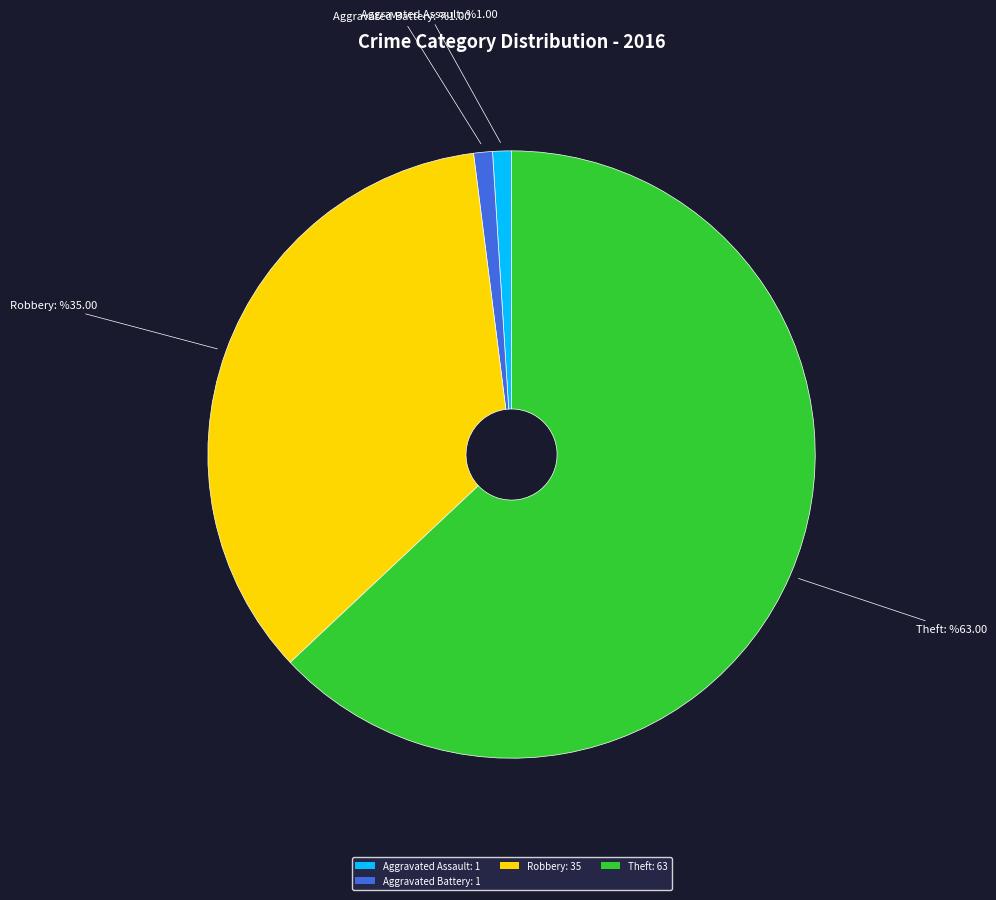

Is the sum of Theft: 63 and Aggravated Battery: 1 greater than half?

Yes